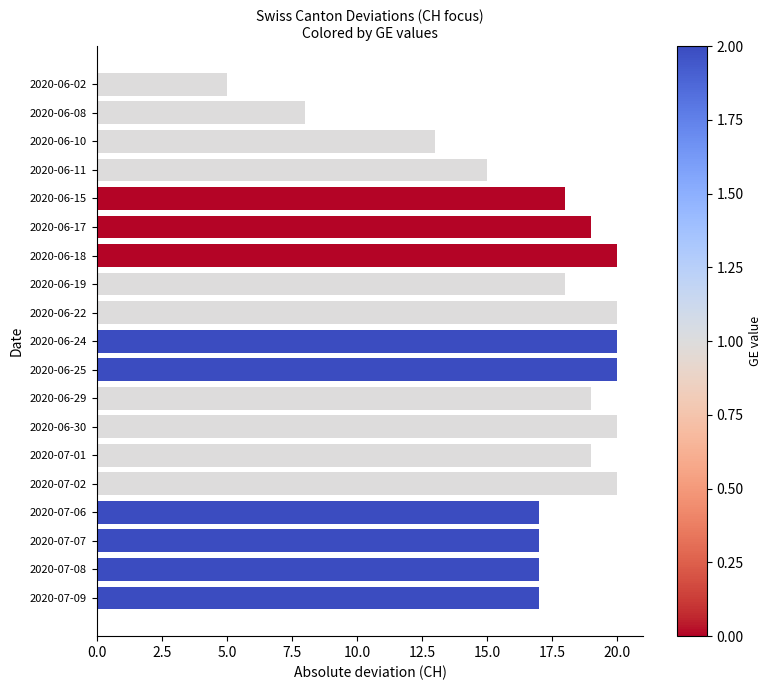

What is the average value?

17